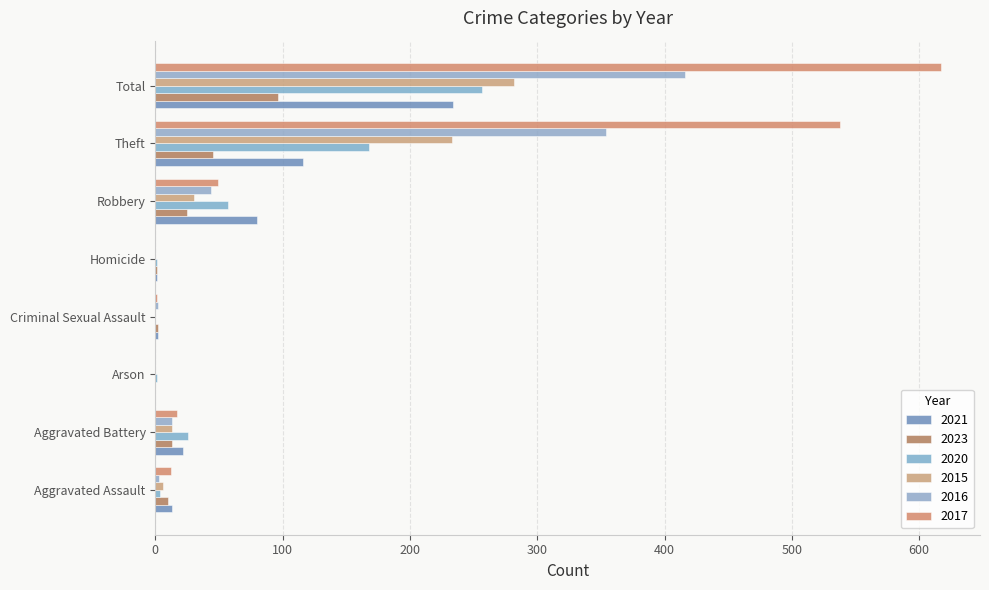

At which category does the chart reach its peak across all series?

Total